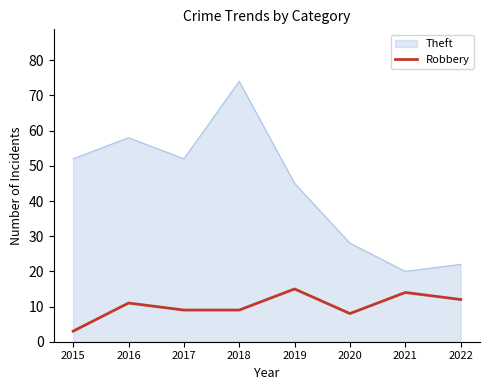

Rank the series by their maximum value, from highest to lowest.

Theft, Robbery